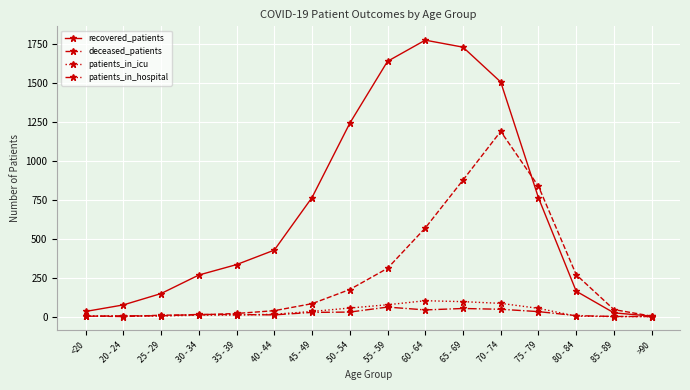

Which series has the largest range (max minus min)?

recovered_patients